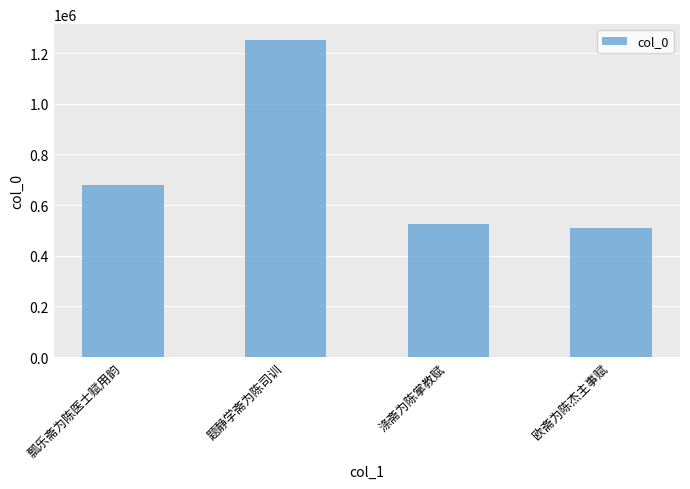

What is the average value?

741536